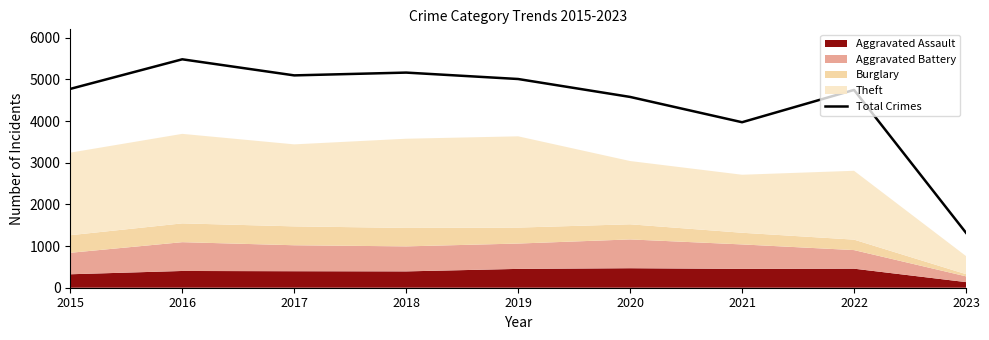

How many values are below 4771?

4